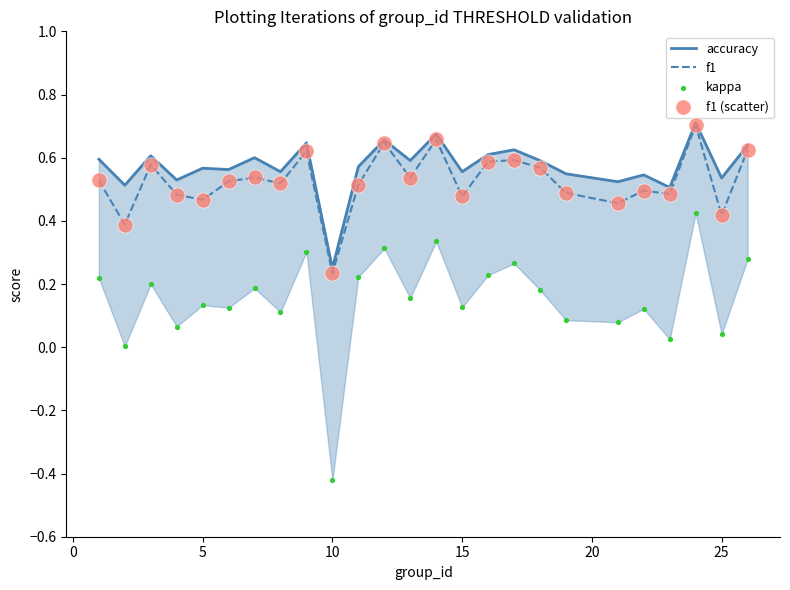

Which series contains the highest Y value?

accuracy